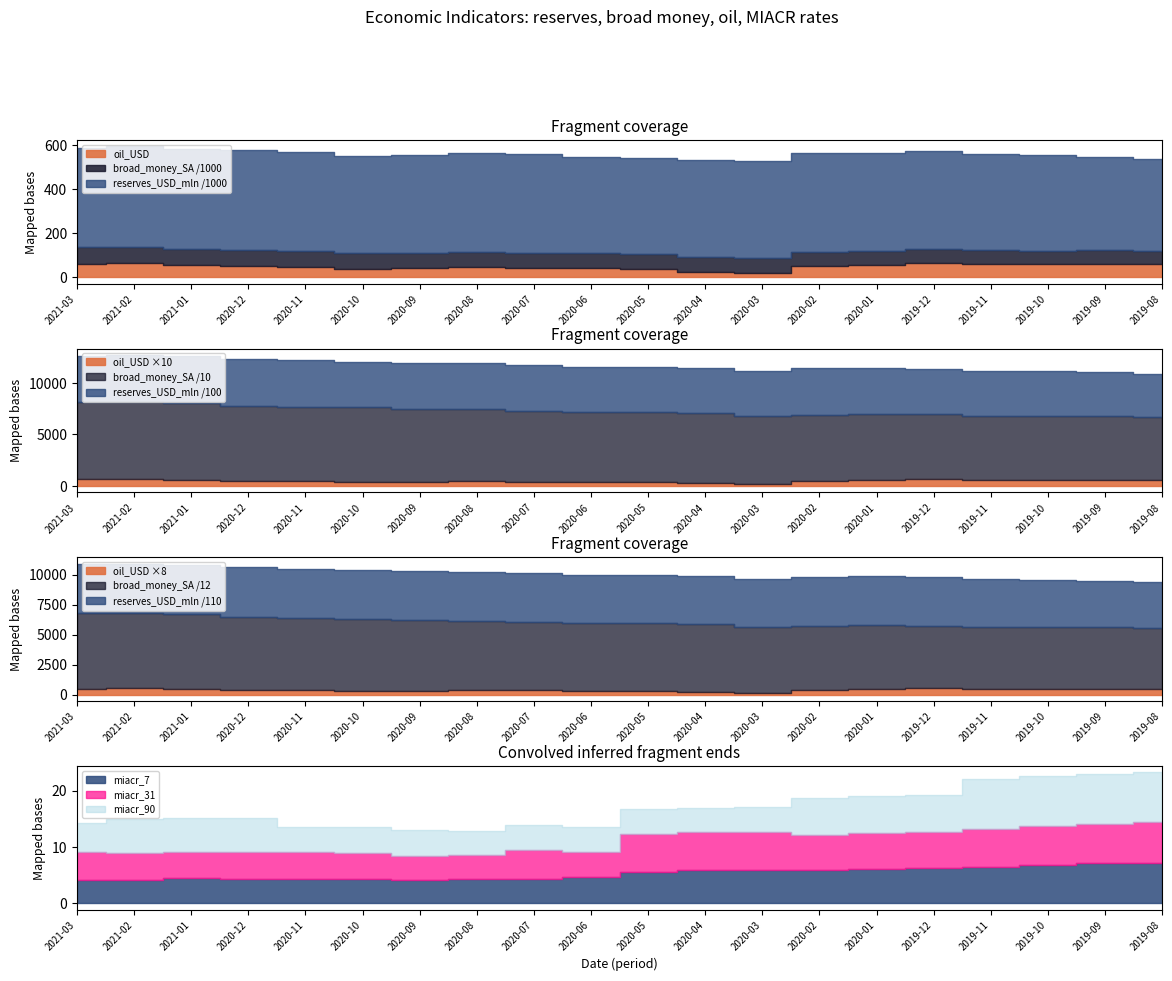

Read the reserves_USD_mln value at 2019-09.

423077.0